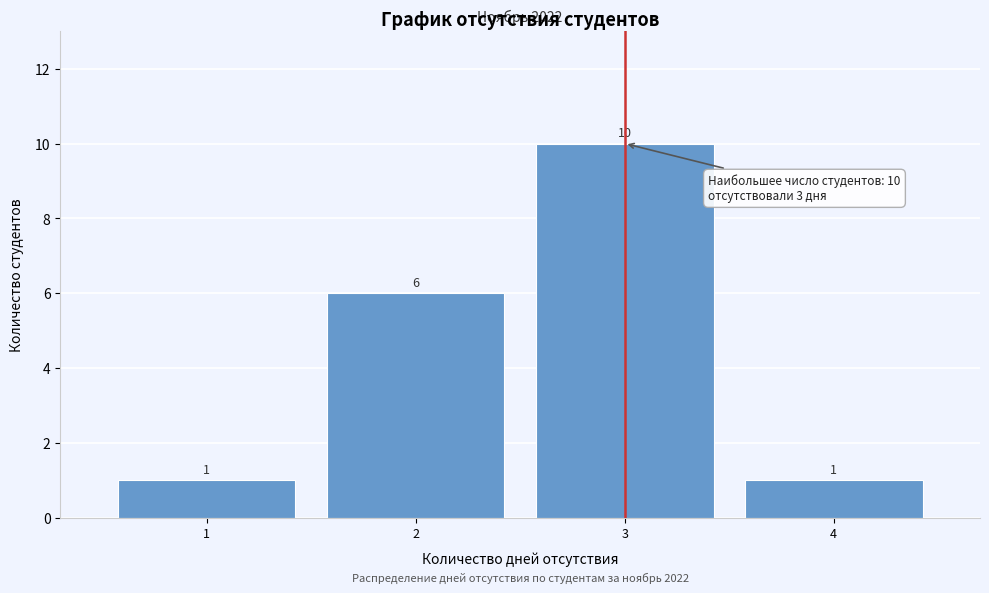

What is the height of the bar covering 0.5 to 1.5 on the x-axis?

1